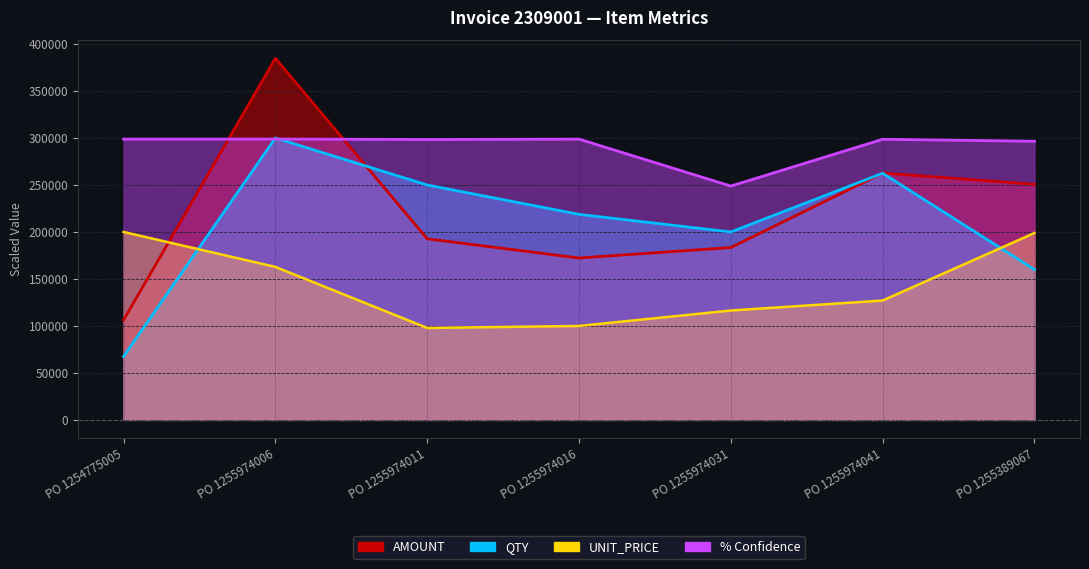

Where do UNIT_PRICE and QTY first cross each other?

PO 1254775005 and PO 1255974006